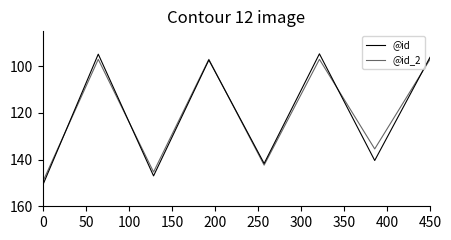

How many lines are shown in the chart?

2